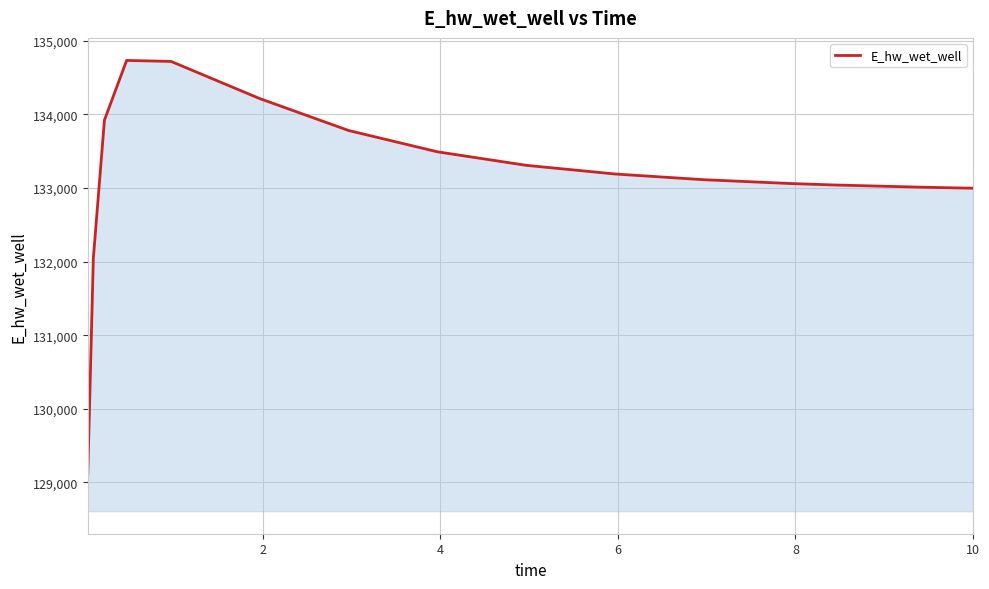

What is the difference between the maximum and minimum values?

5623.9